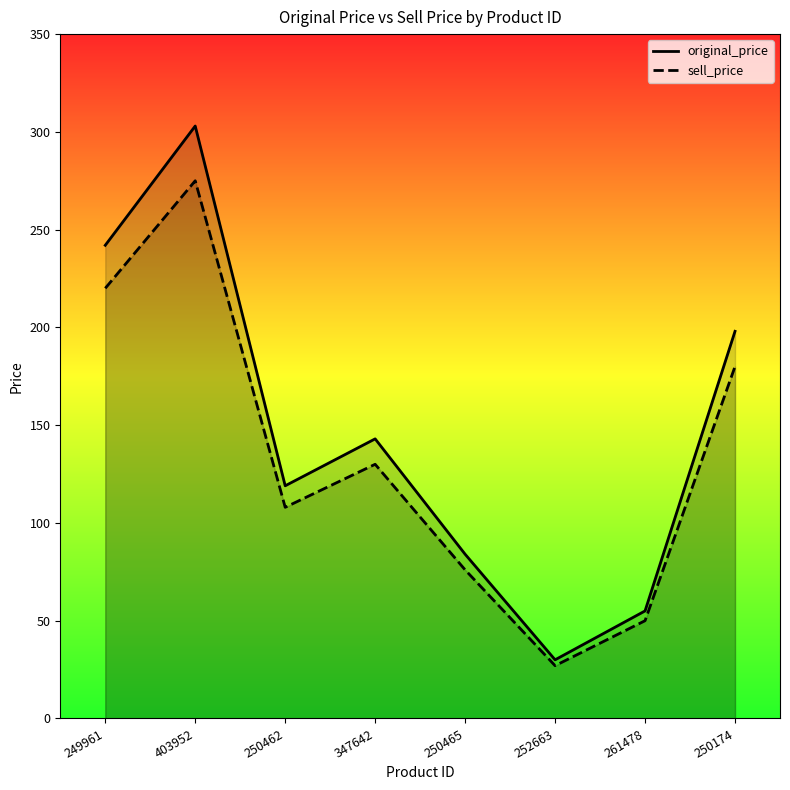

At how many categories does at least one series exceed 158?

3